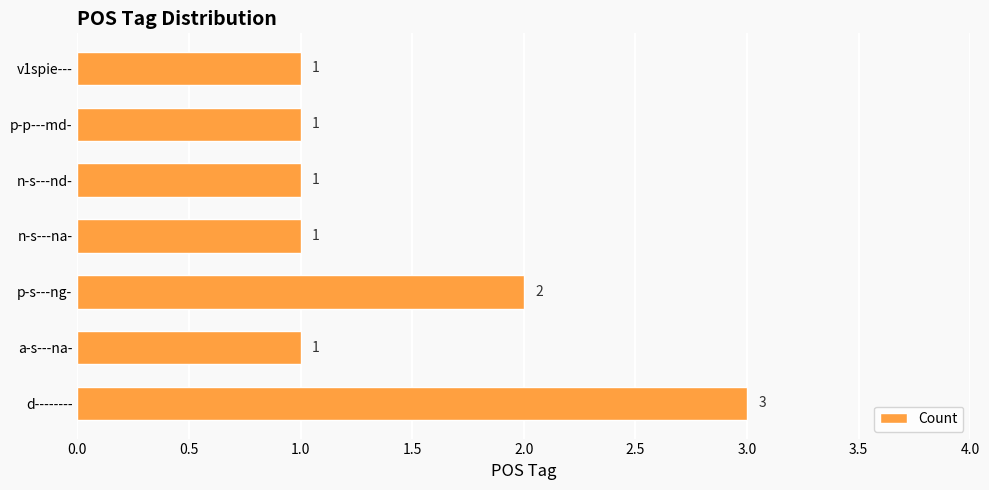

The chart shows a value of 5 at d--------. True or false?

False